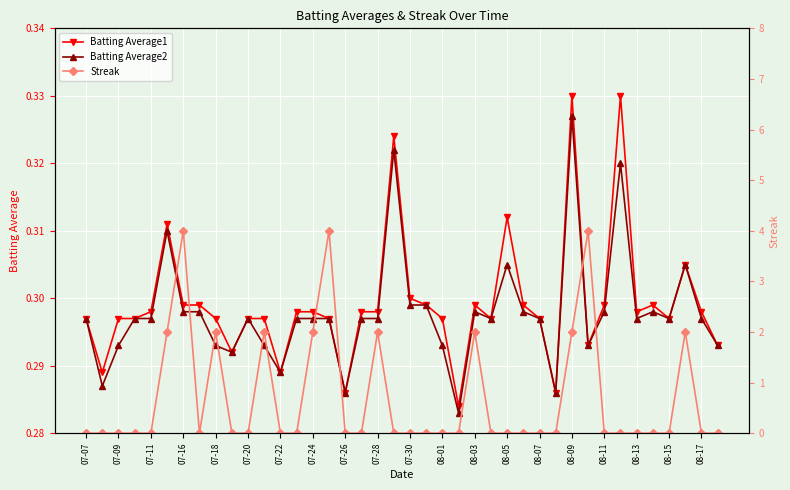

Is it true that Batting Average2 equals 0.5 at 07-26?

False